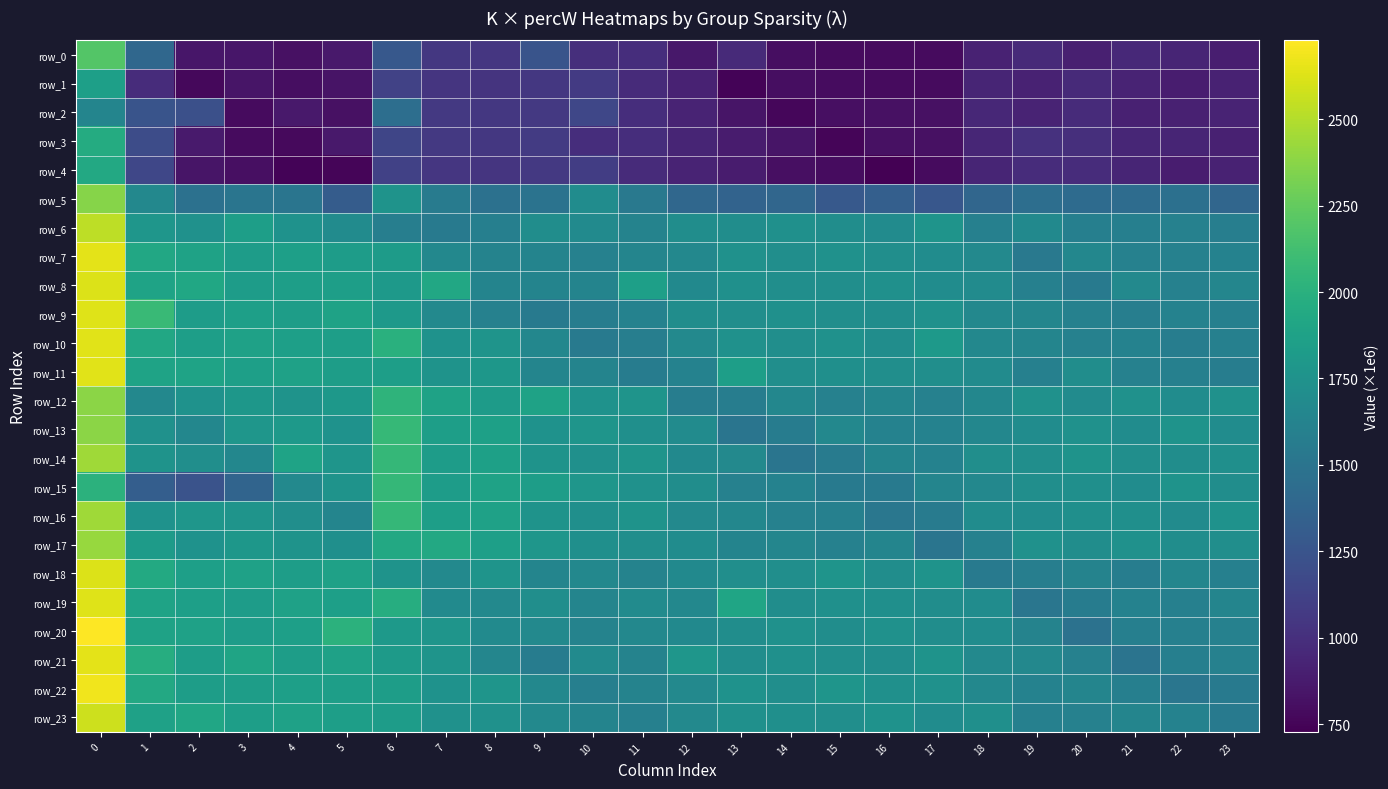

Rank the series by their maximum value, from highest to lowest.

row_20, row_22, row_21, row_7, row_10, row_11, row_19, row_9, row_8, row_18, row_23, row_6, row_14, row_16, row_17, row_13, row_12, row_5, row_0, row_15, row_3, row_4, row_1, row_2